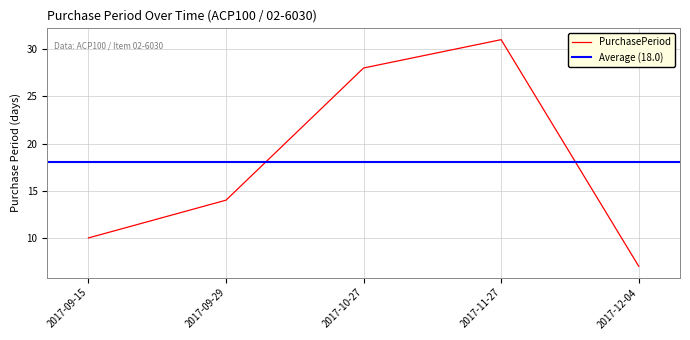

What position from the right is 2017-10-27?

3